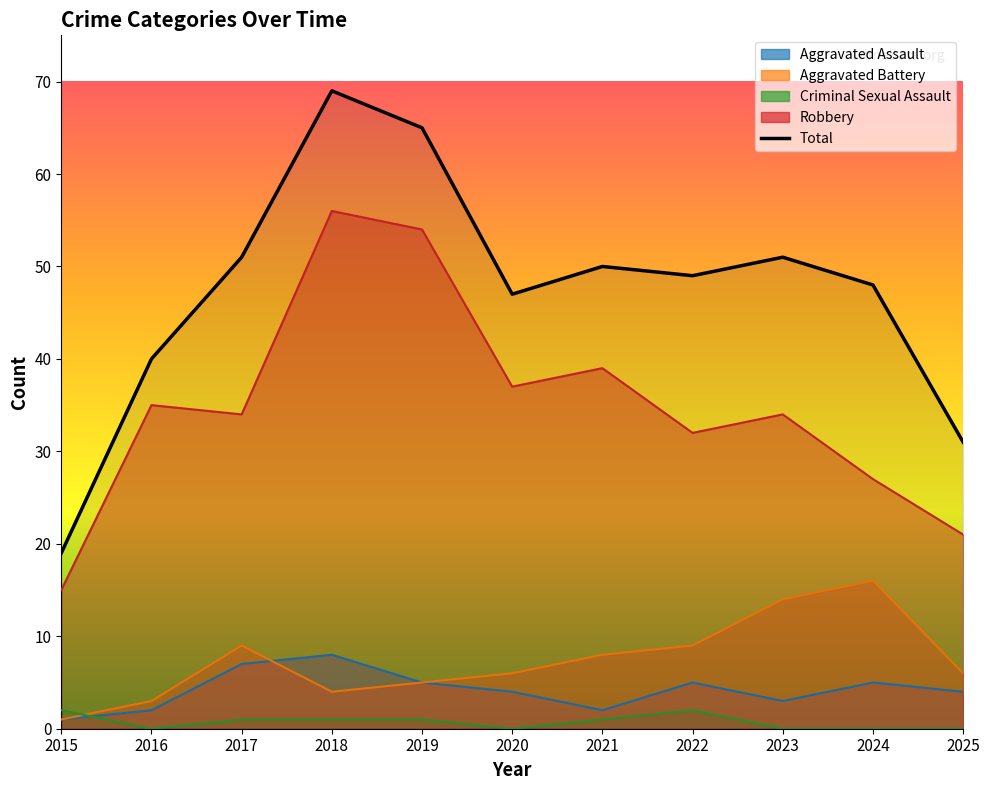

Is it true that the value at 2025 is 16?

False